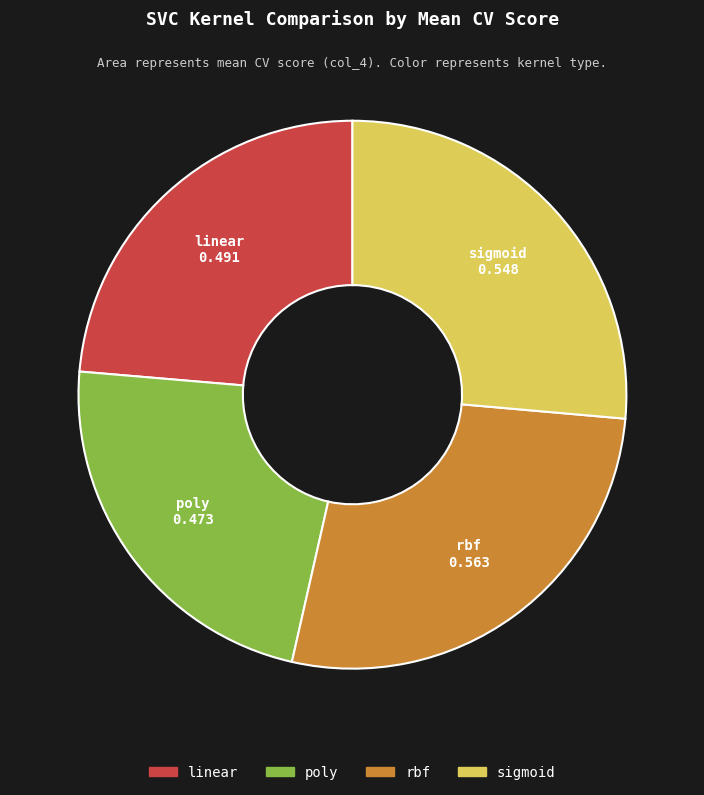

Is the sum of rbf and linear greater than half?

Yes